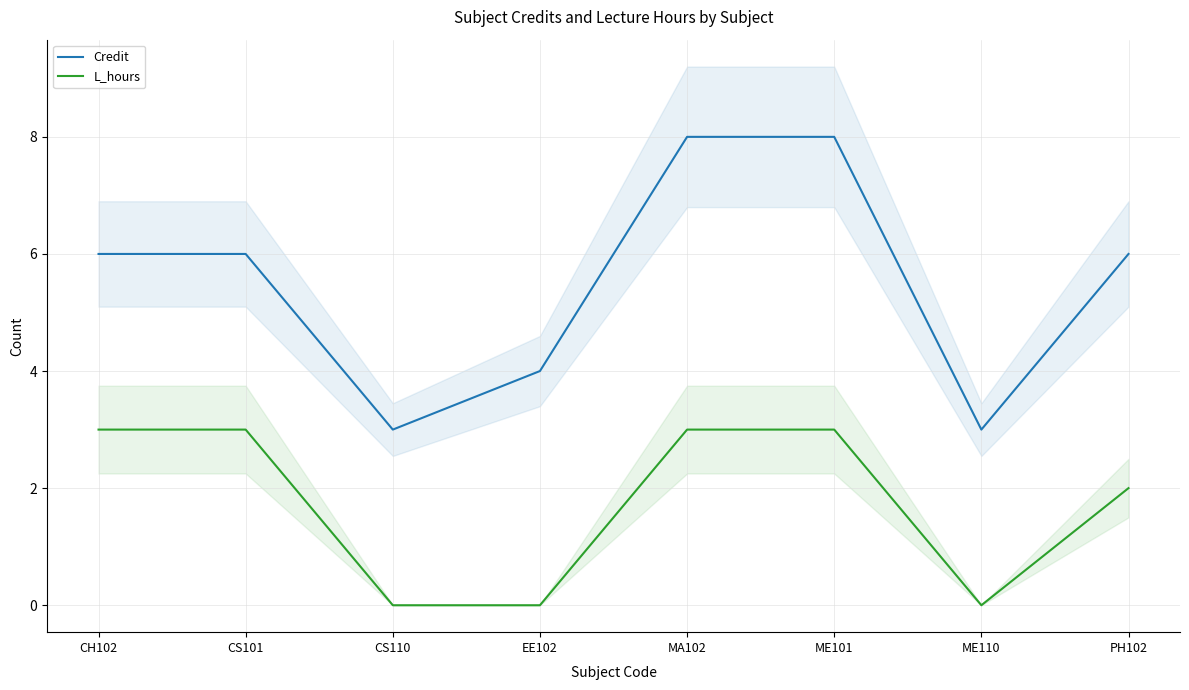

Does the chart have visible grid lines?

Yes